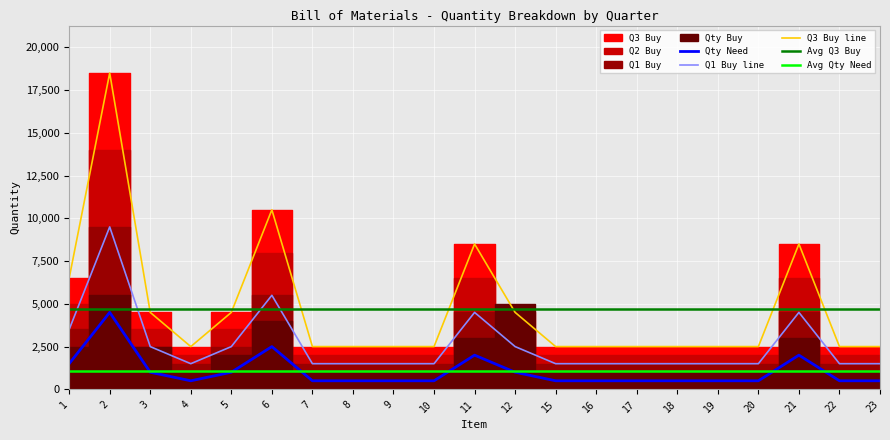

The Q2 Buy series shows 1500 at 4. True or false?

True